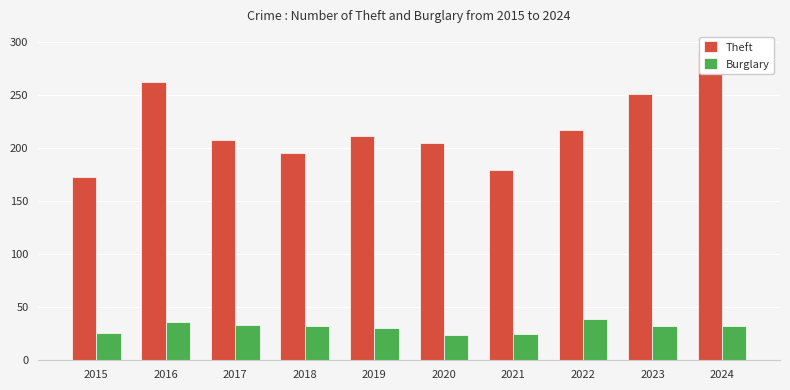

What are all the series names shown in the legend?

Theft, Burglary